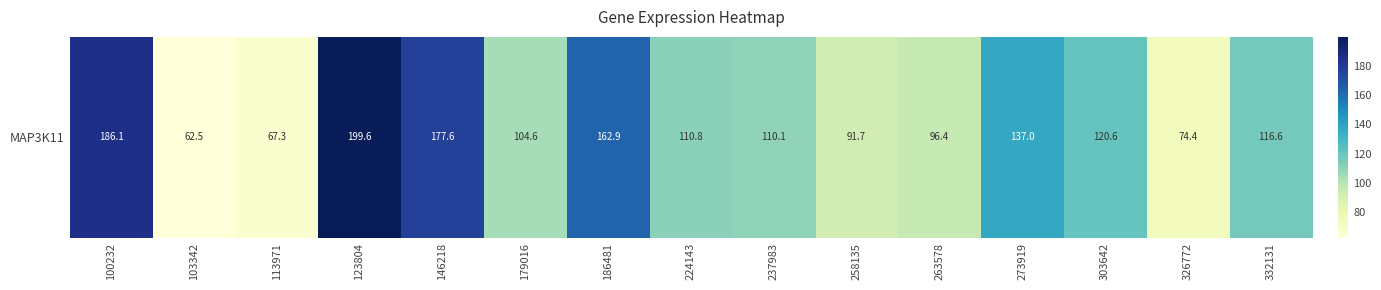

What is the maximum value shown in the chart?

199.6